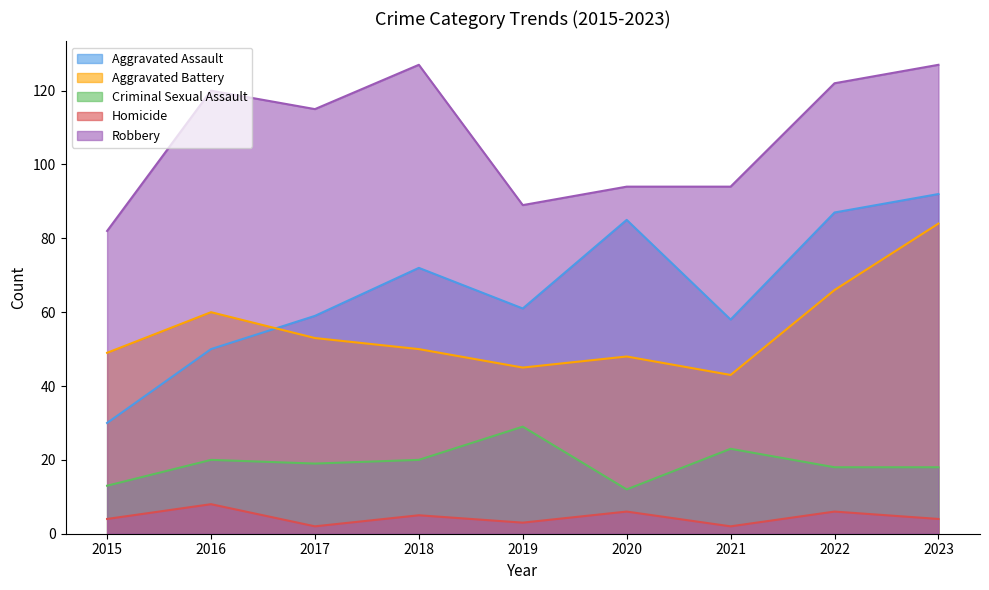

Which series has the largest total across all categories?

Robbery